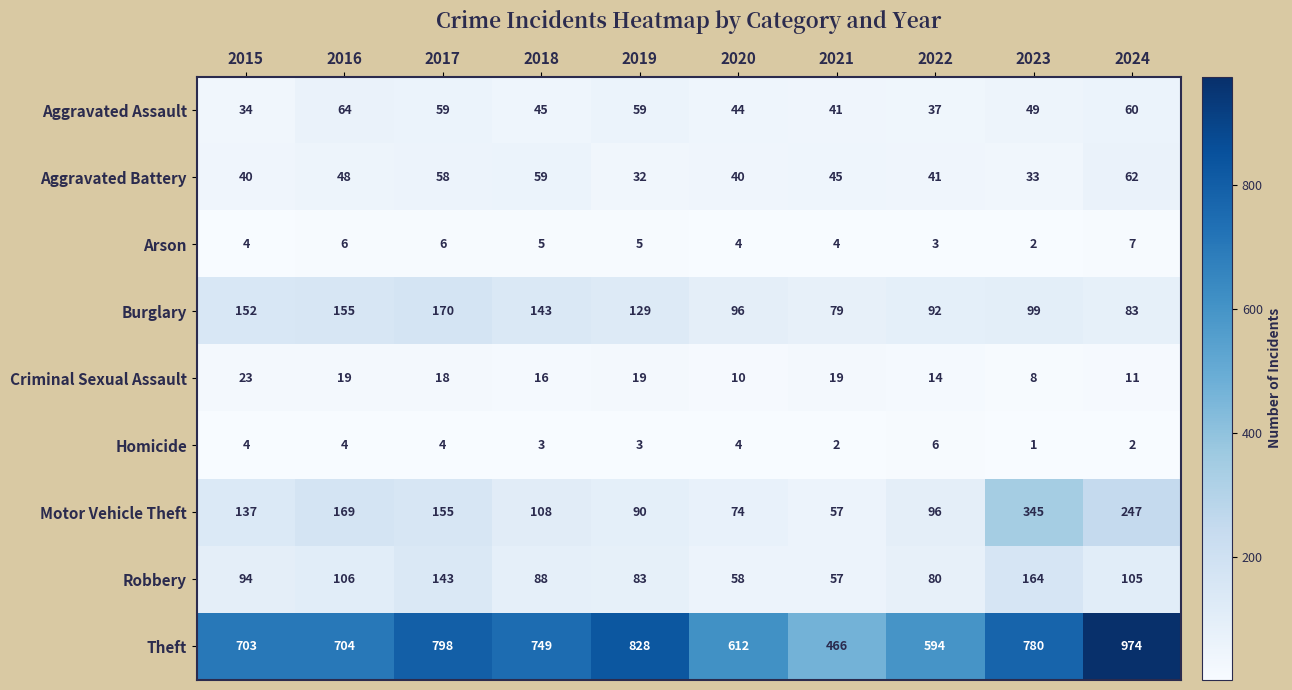

What is the average value of the Motor Vehicle Theft series?

148